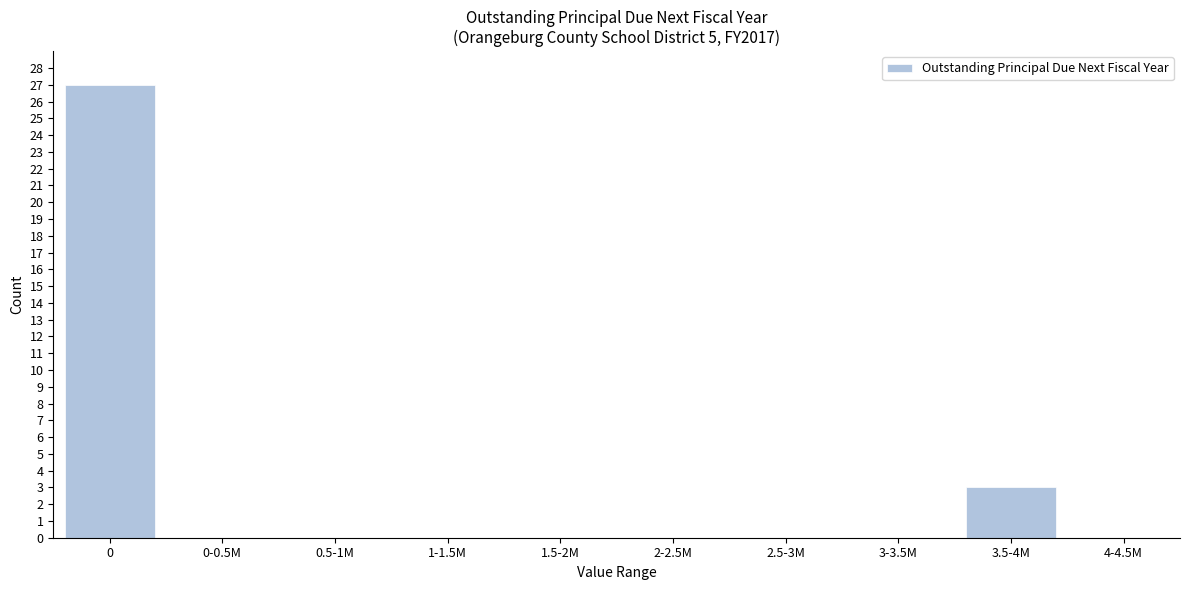

Reading left to right, transcribe all the data shown in this chart.

0=27	0-0.5M=0	0.5-1M=0	1-1.5M=0	1.5-2M=0	2-2.5M=0	2.5-3M=0	3-3.5M=0	3.5-4M=3	4-4.5M=0